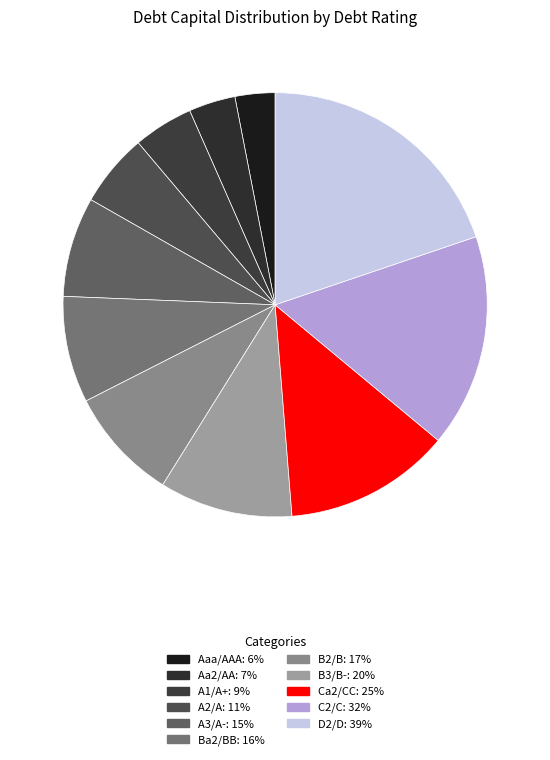

How many segments does this pie chart have?

11